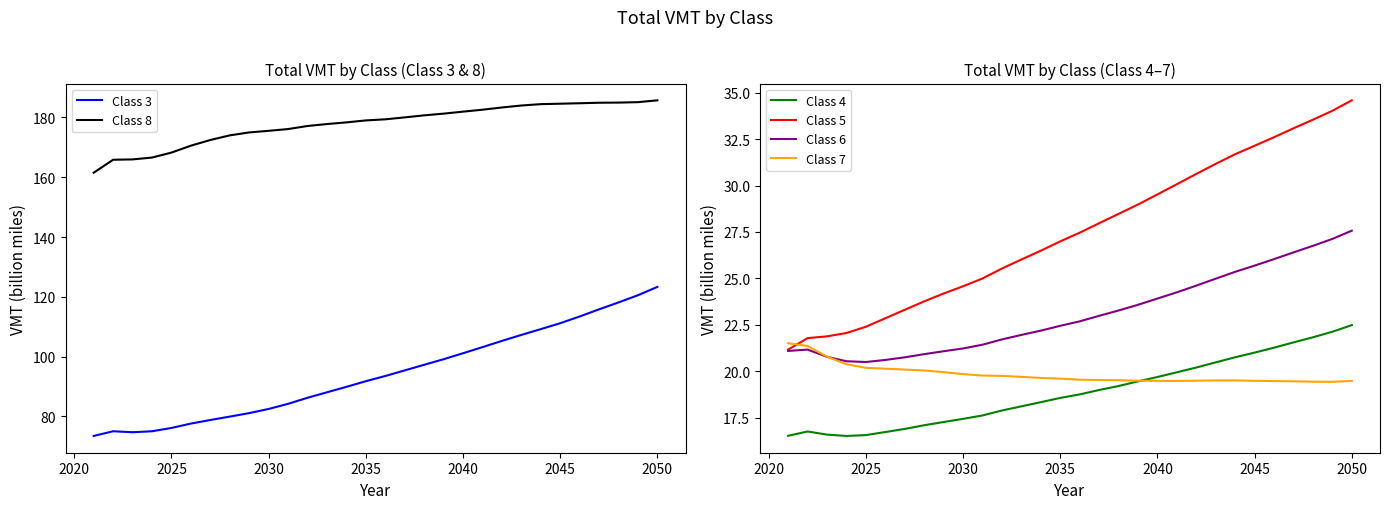

True or false: Class 4 and Class 5 intersect in this chart.

False